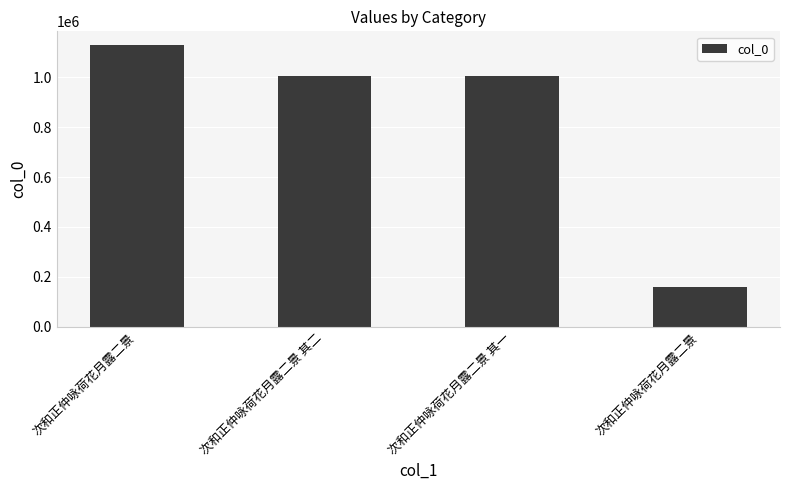

What is the difference between the maximum and second lowest values?

122889